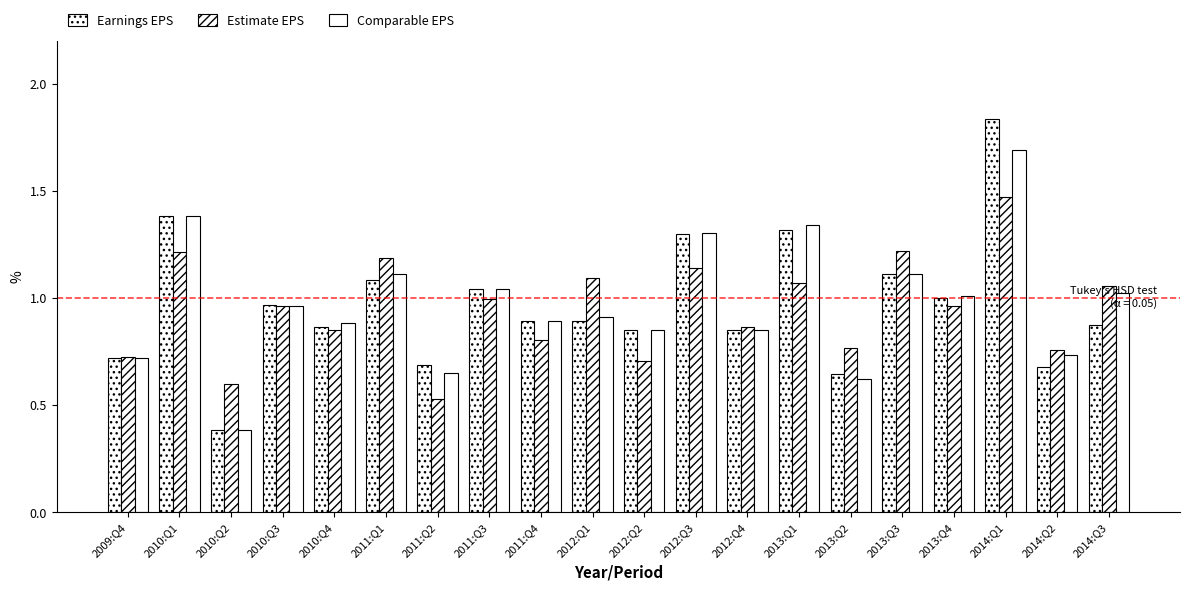

Count the number of data series in this chart.

3